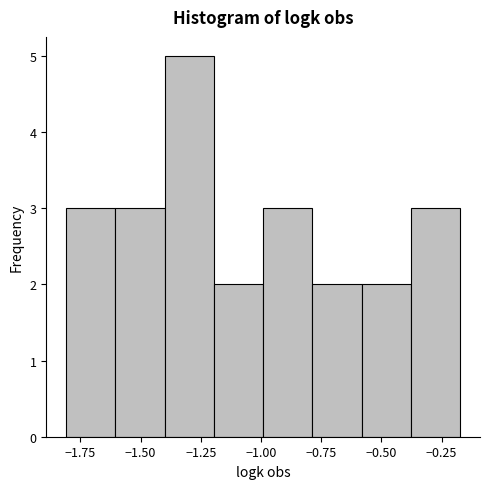

How tall is the bar that spans -1.20 to -1.00 on the x-axis? Neither the bar edges nor the heights are printed on the chart, so give them approximately, as read against the axes.

2